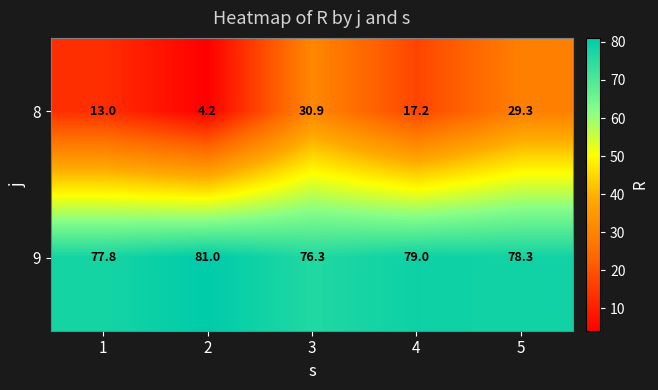

What is the difference between the highest and lowest values at 1?

64.8